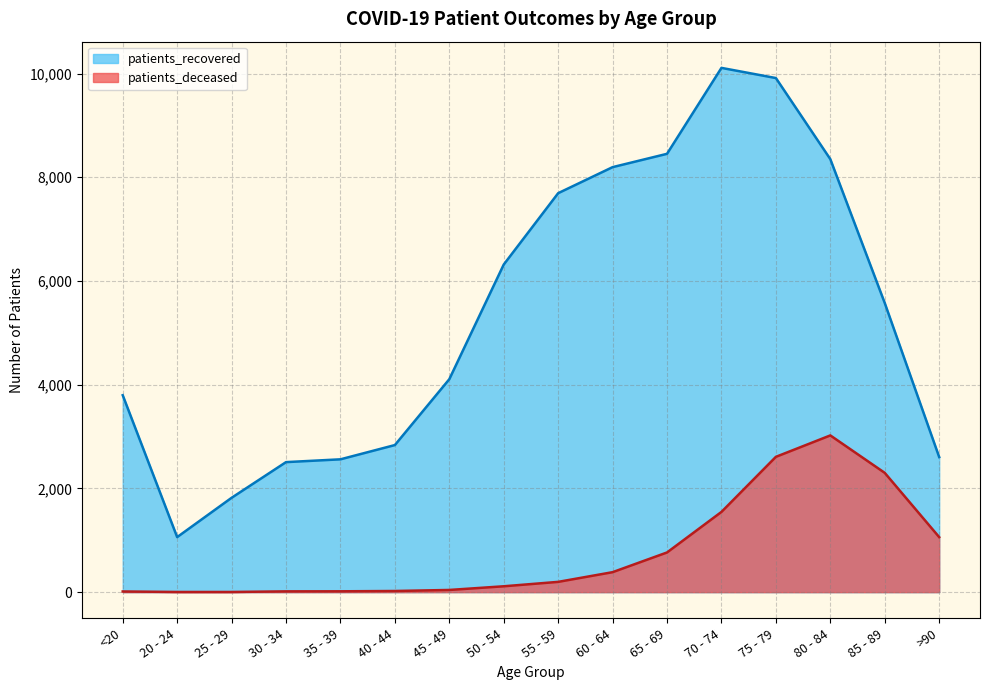

Is the value of patients_recovered at 80 - 84 greater than the value of patients_deceased at <20?

Yes